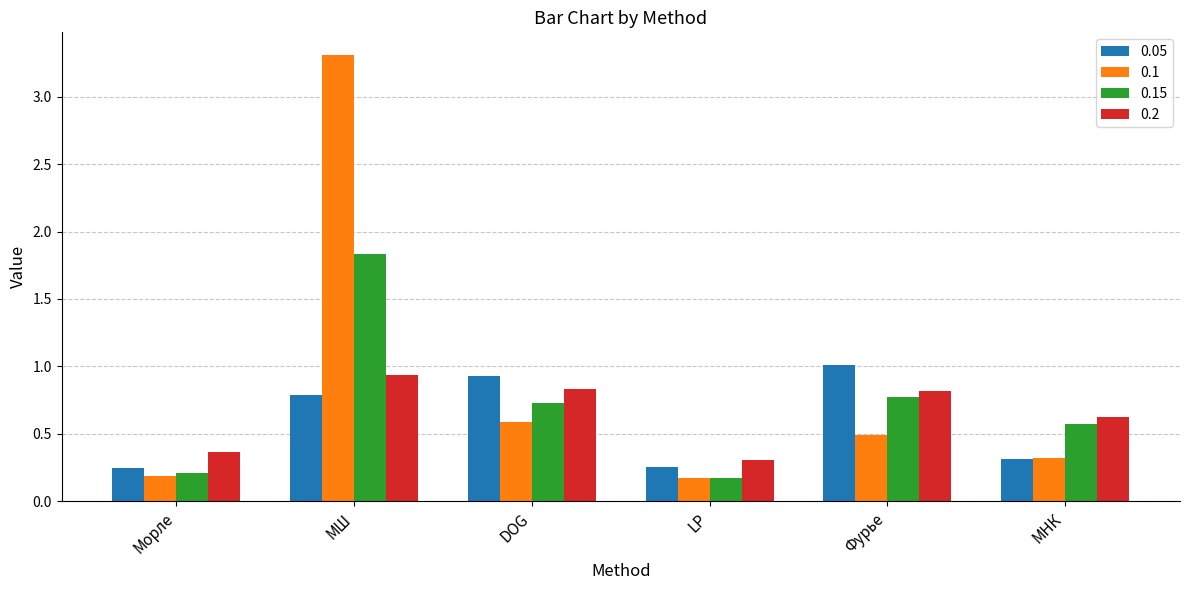

What is the smallest value displayed?

0.2